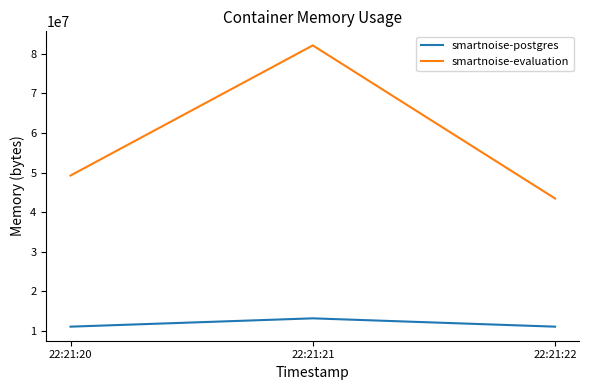

Which series has the largest total across all categories?

smartnoise-evaluation